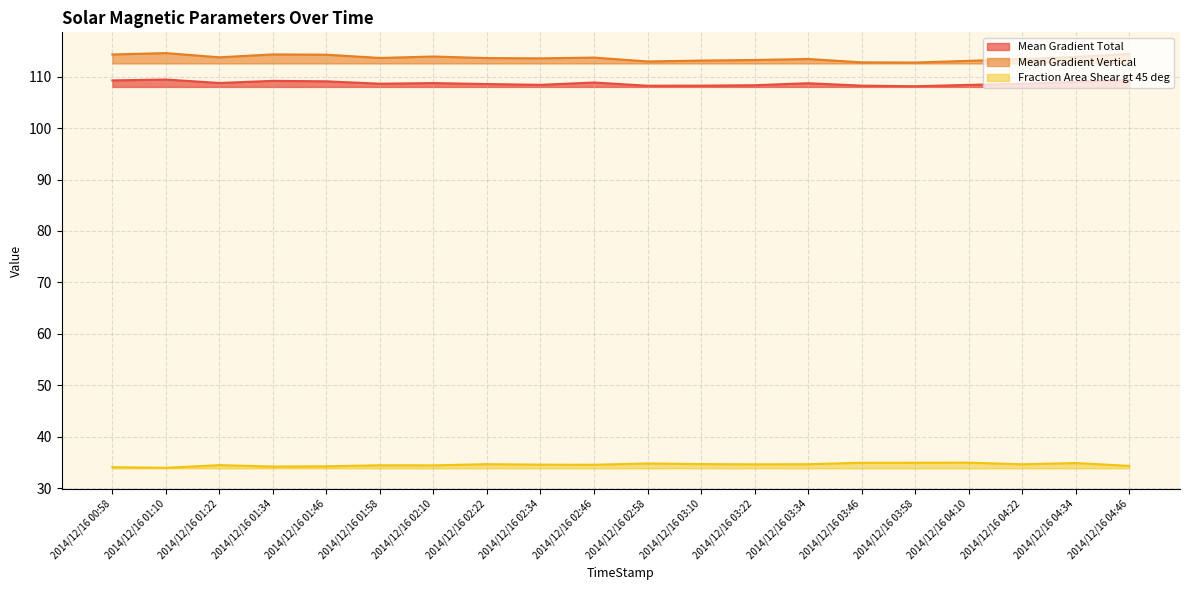

Where does the Mean Gradient Vertical series first go above 113?

2014/12/16 00:58